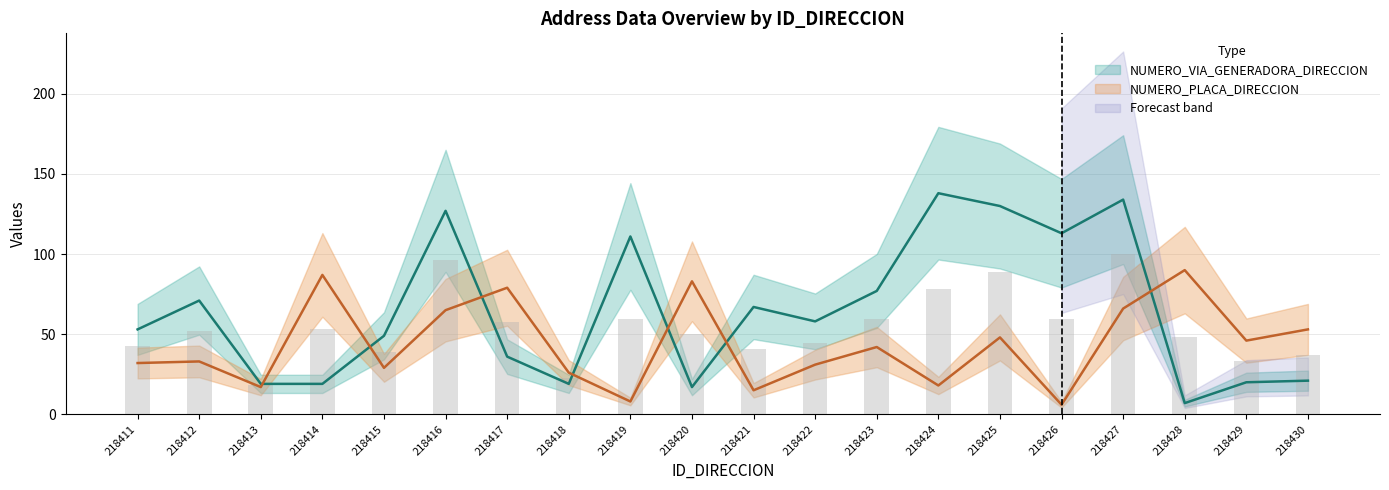

What is the difference between the NUMERO_PLACA_DIRECCION values at 218425 and 218411?

16